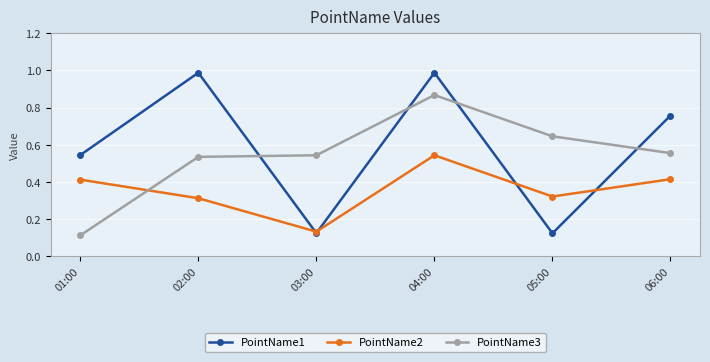

Which series ends up on top after the final intersection of PointName3 and PointName1?

PointName1